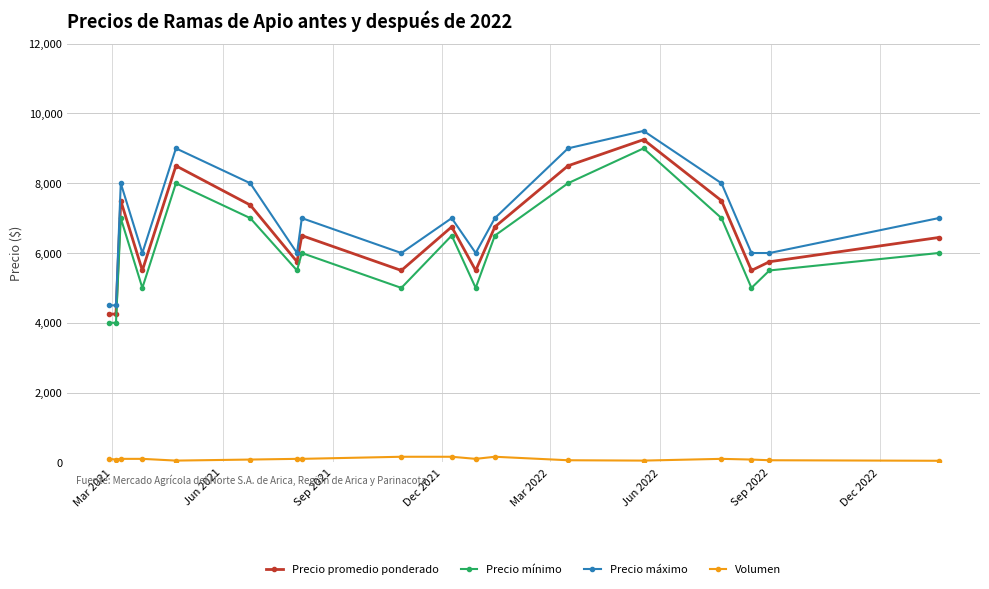

At how many categories does at least one series exceed 8221?

3